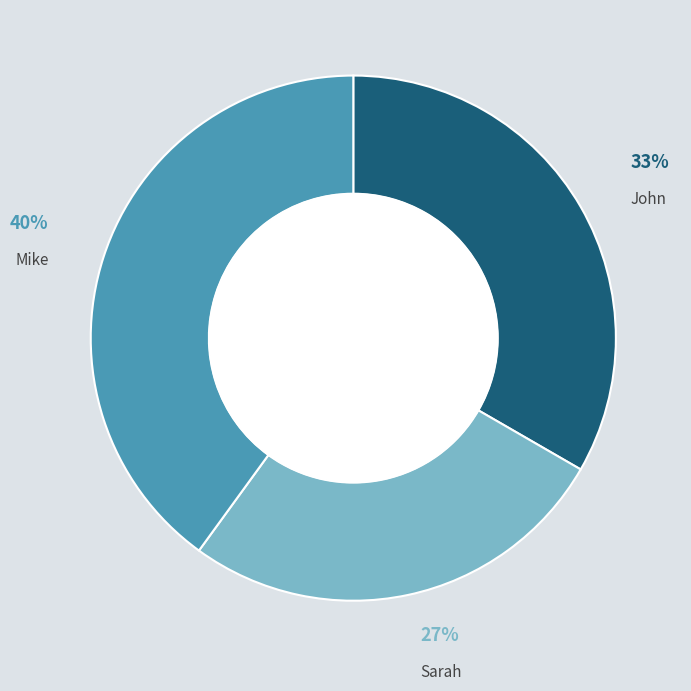

Is it true that Sarah is 27% of the pie?

True